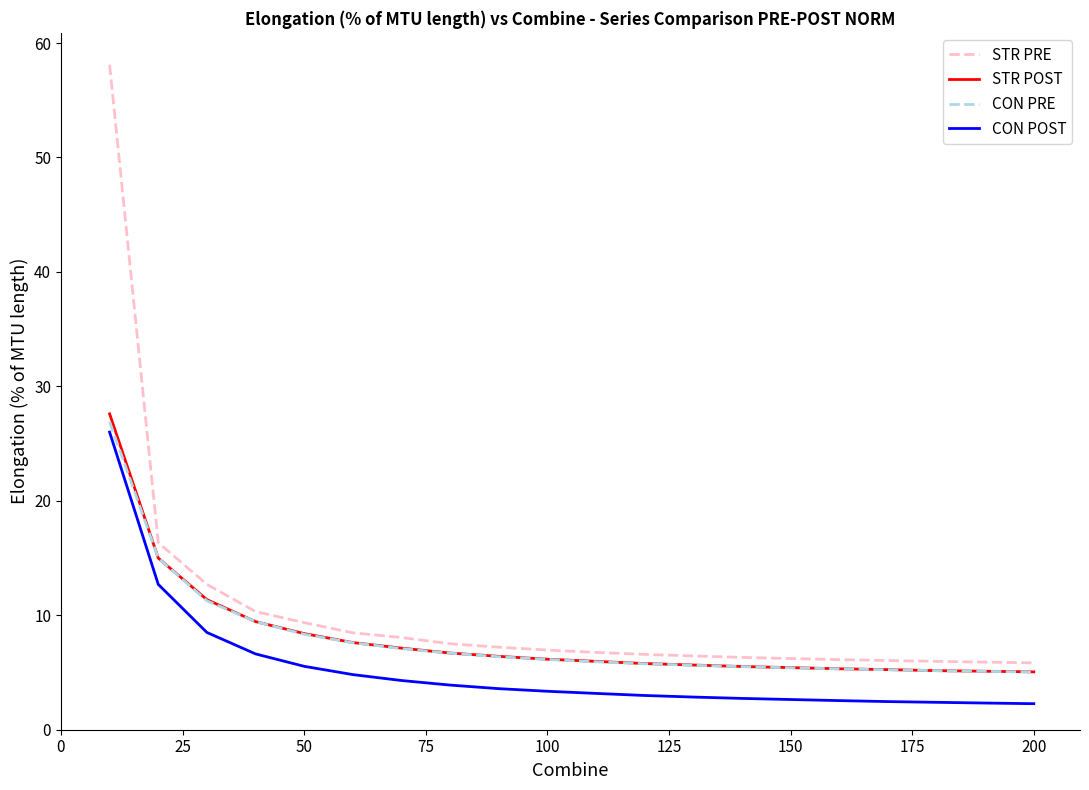

Which series has the widest spread of values?

STR PRE